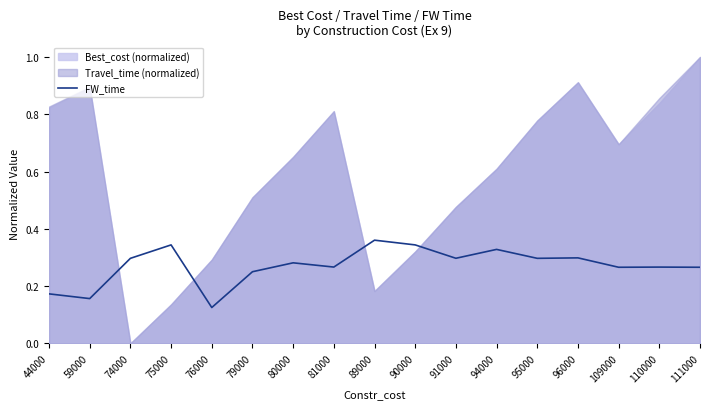

Reading right to left, list all the values displayed in this chart.

0.3	0.3	0.3	0.3	0.3	0.3	0.3	0.3	0.4	0.3	0.3	0.2	0.1	0.3	0.3	0.2	0.2